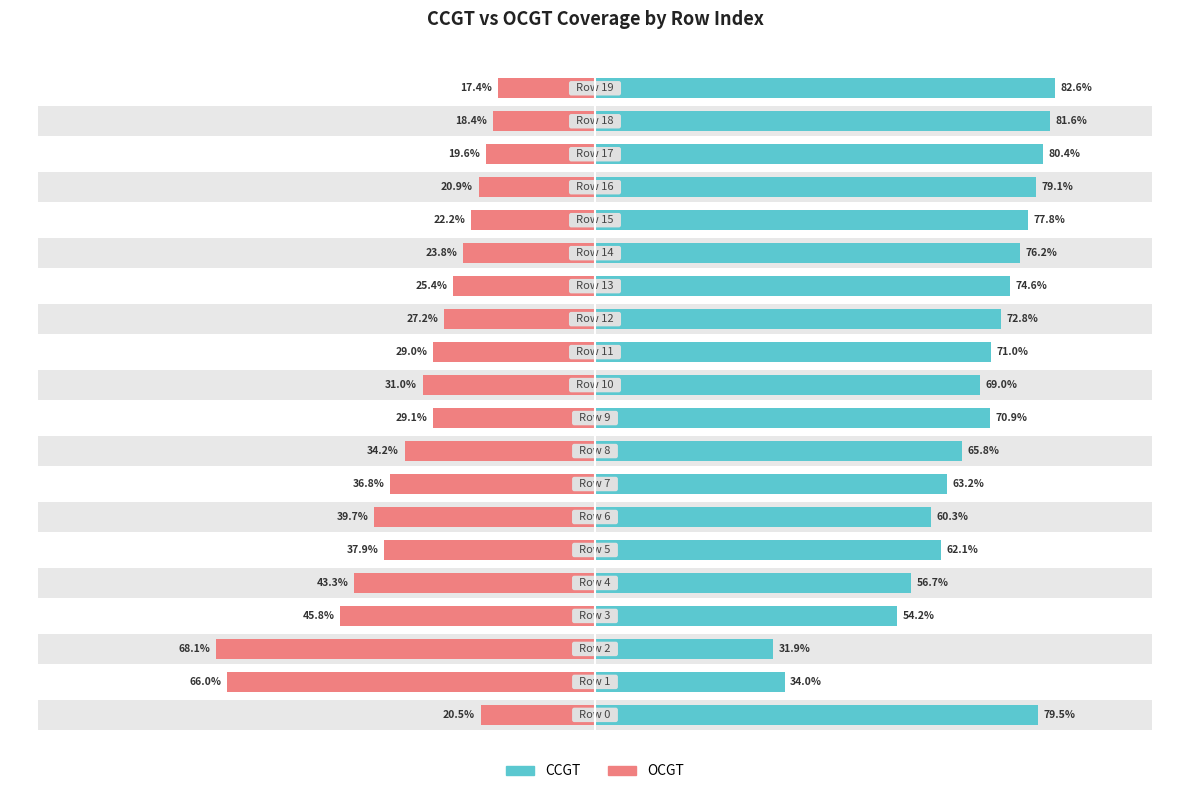

What is the sum of all OCGT values?

-656.2